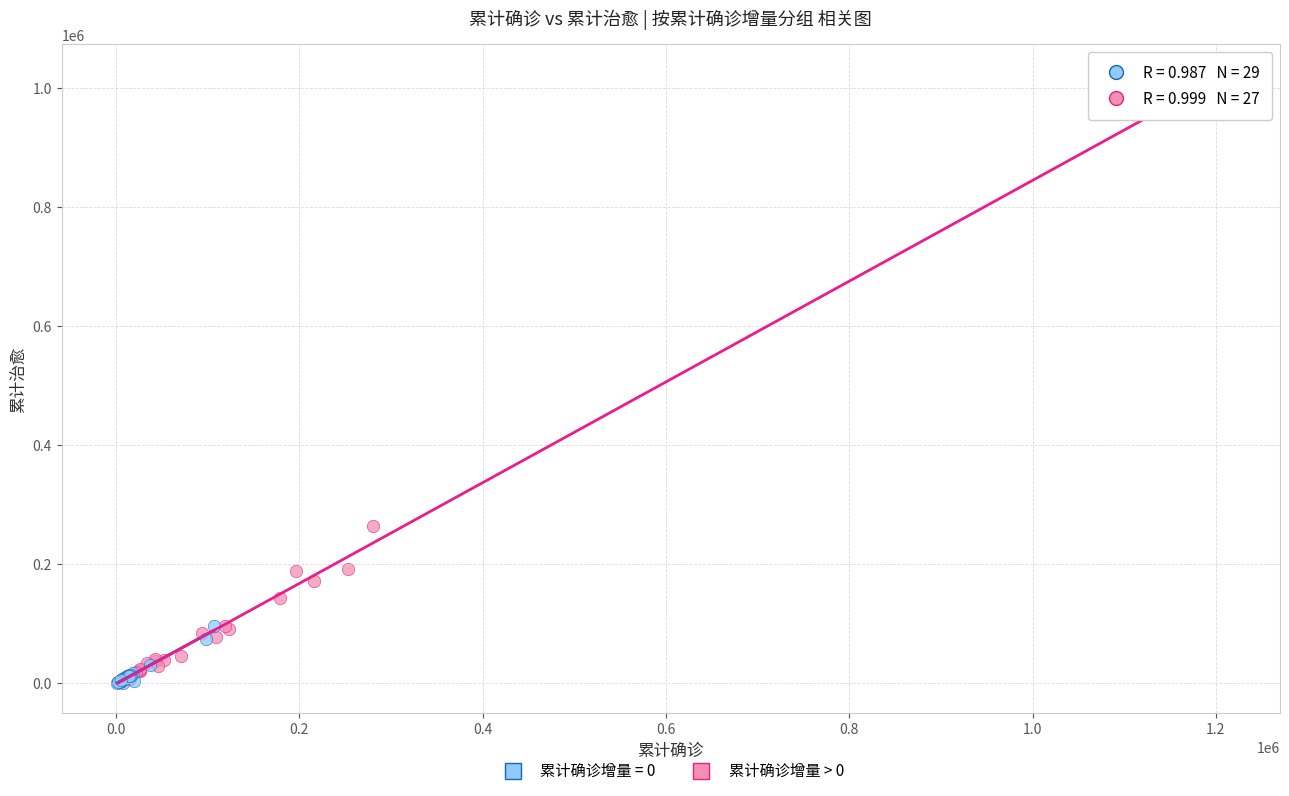

Which series has the largest Y range (max minus min)?

累计确诊增量 > 0